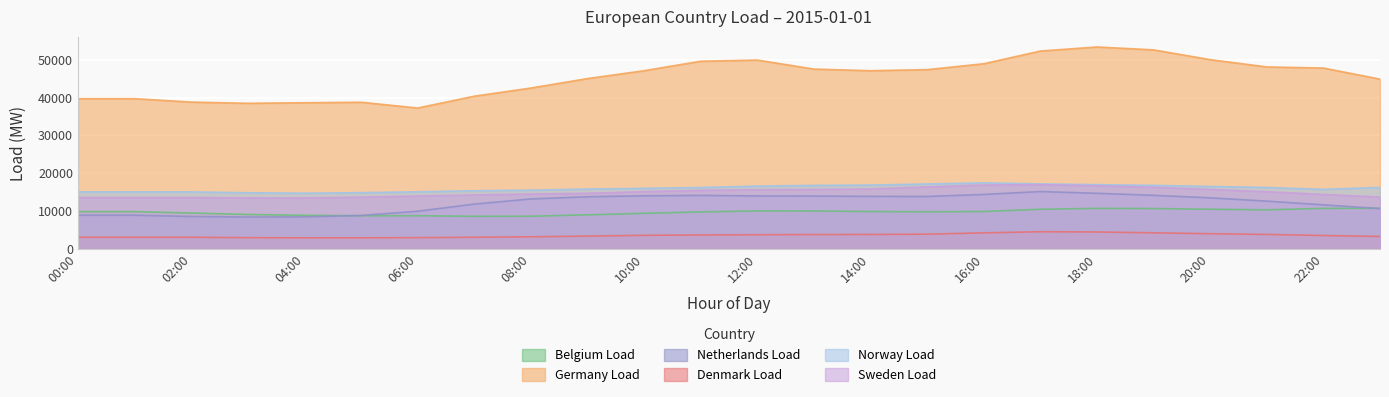

What is the value of the Germany Load point at the 23rd from the left?

47803.0